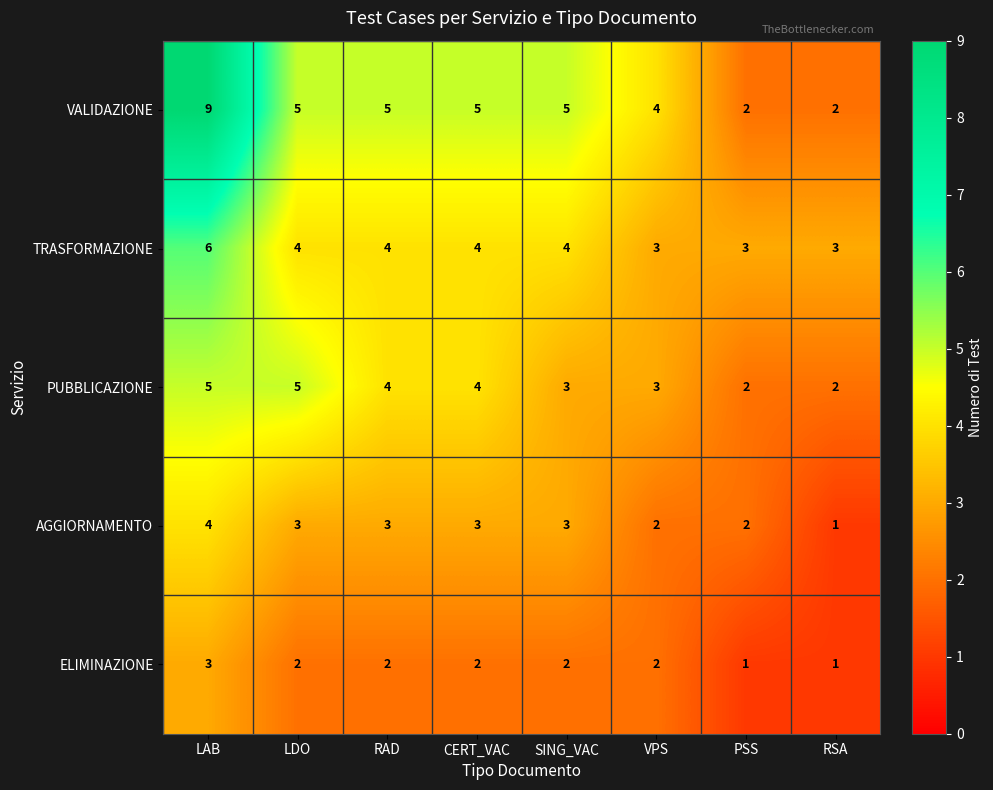

What is the highest value of the AGGIORNAMENTO series?

4